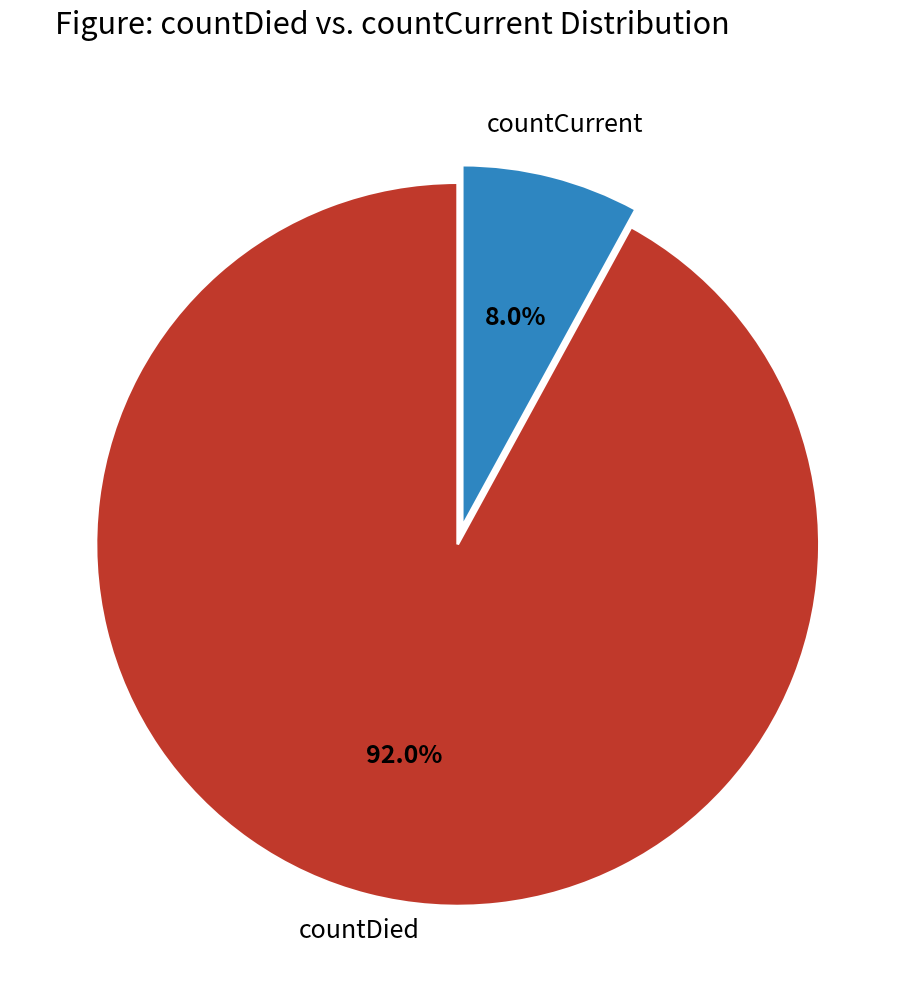

Is there any slice that represents more than half of the pie?

Yes